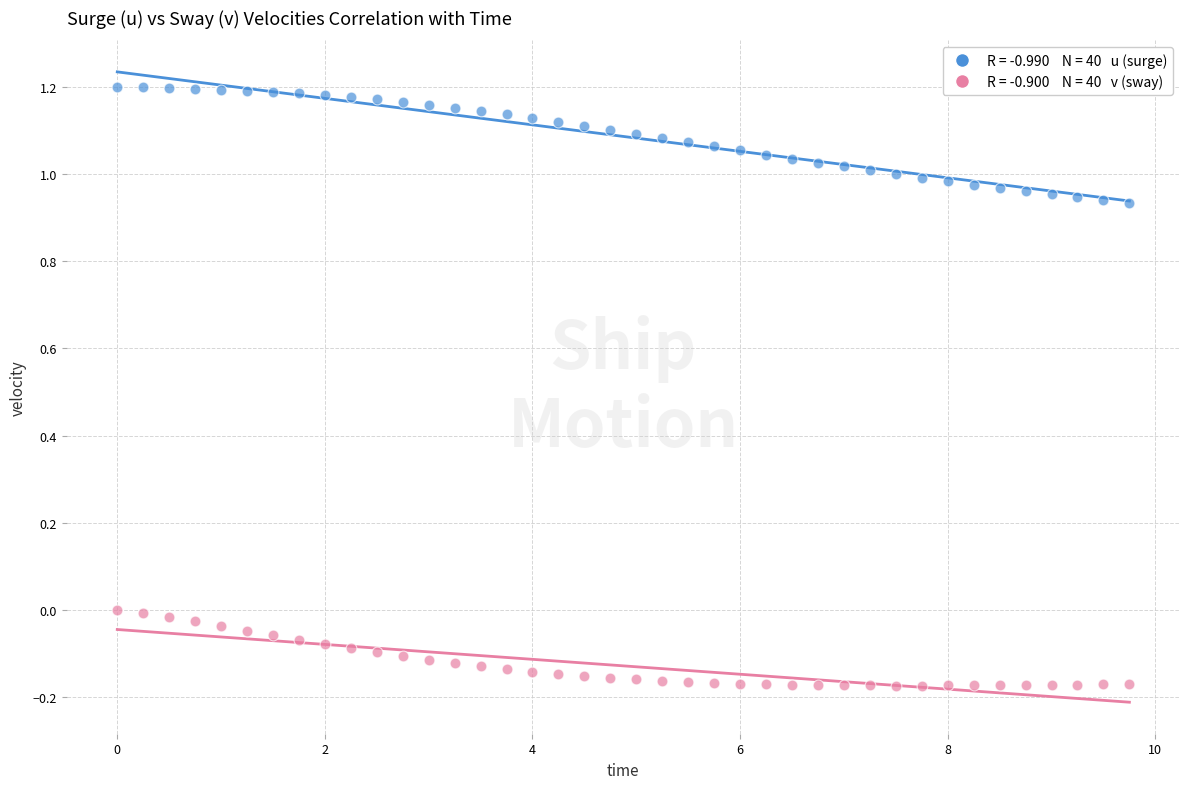

Across all data points, what is the range of Y values (max minus min)?

1.4